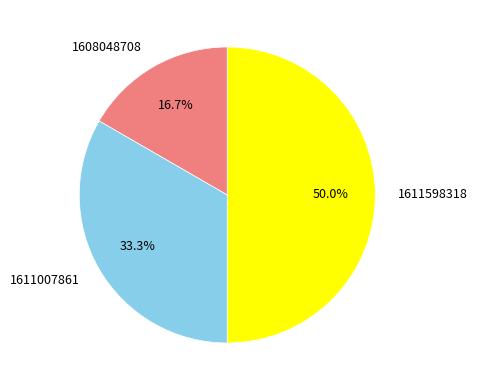

Does 1611007861 account for over 50% of the chart?

No